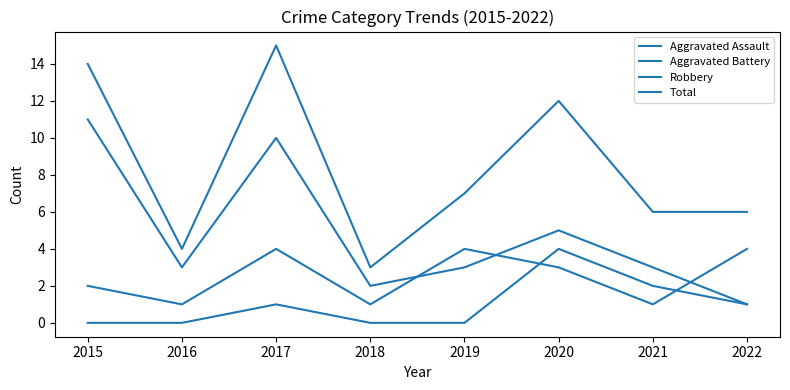

Read the Robbery value at 2021.

3